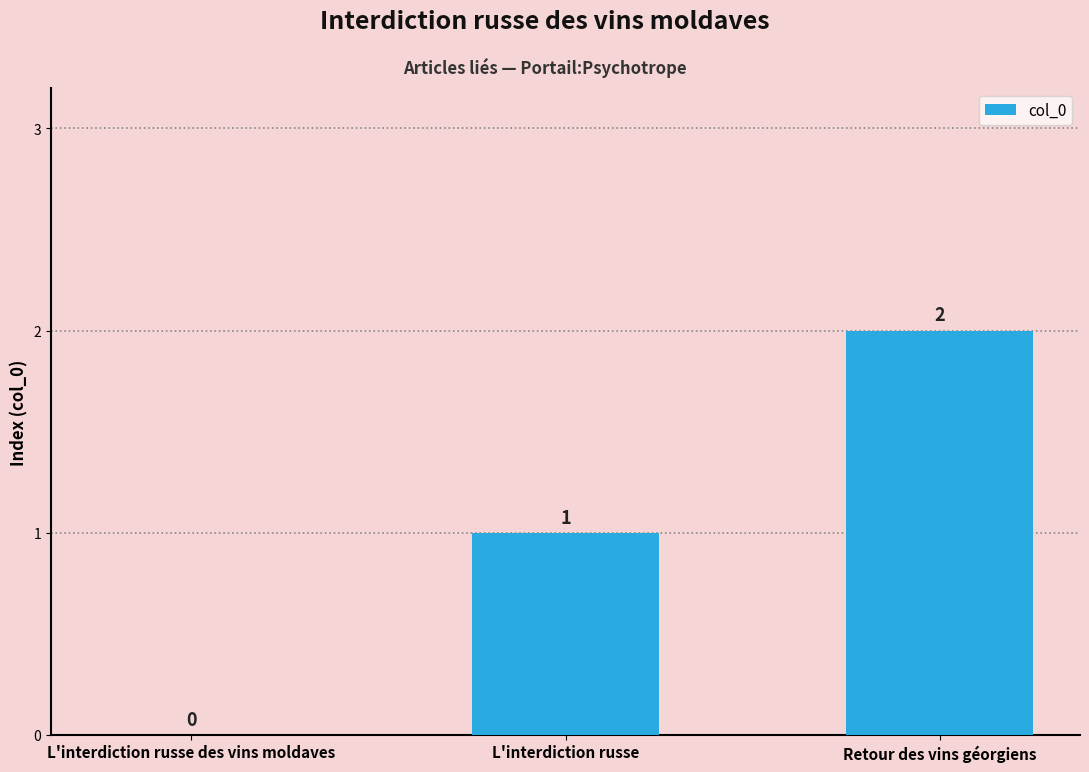

How many series are shown in this chart?

1